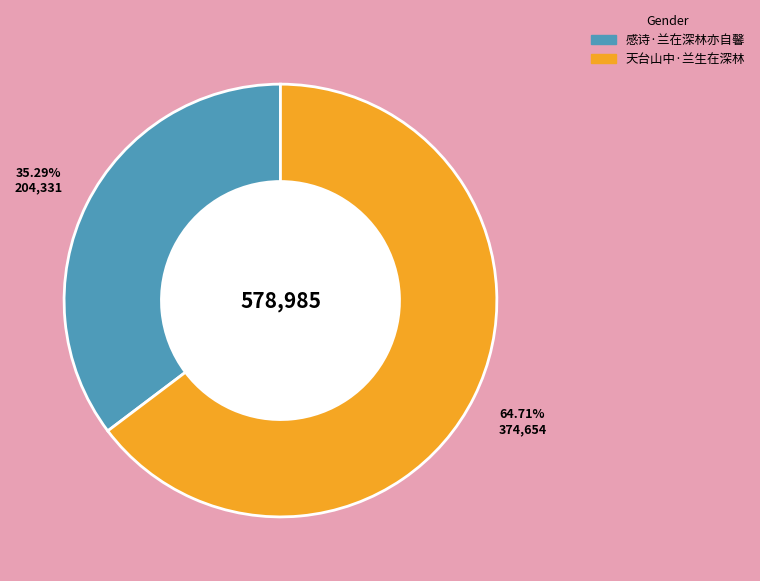

The 天台山中·兰生在深林 slice represents 65% of the pie. True or false?

True